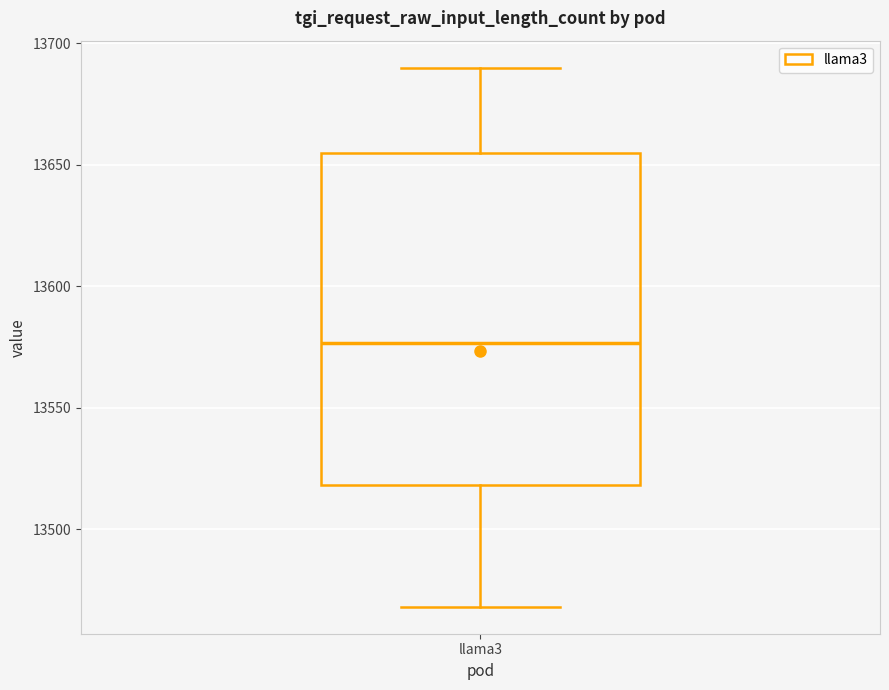

Read this box plot against the y-axis: the position of the median line, the range covered by the box, and the ends of both whiskers. The values are not printed on the chart, so give them approximately, as read against the axis.

median 13575, box 13520 to 13655, whiskers 13470 to 13690